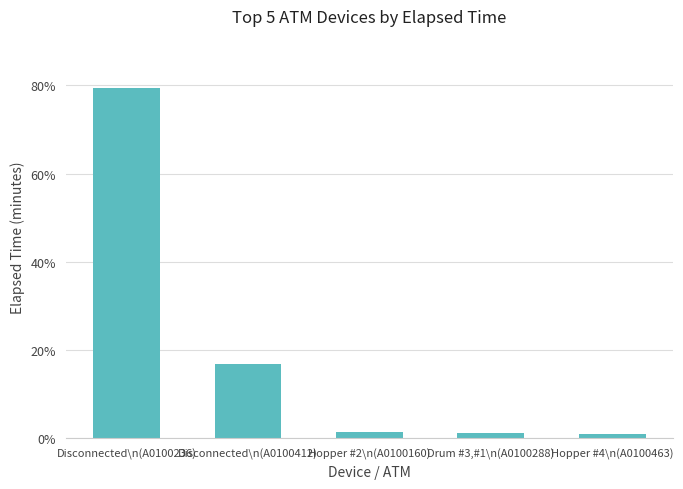

Approximately how many times larger is the value at Hopper #4\n(A0100463) compared to Drum #3,#1\n(A0100288)?

0.7